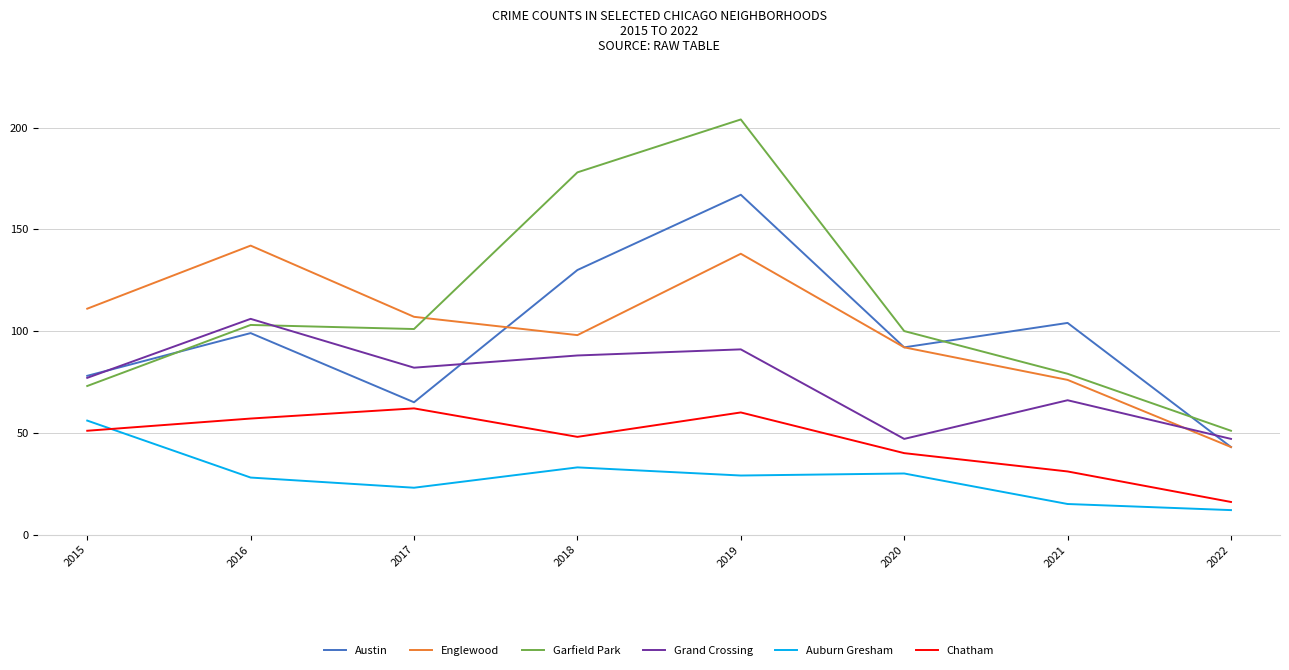

Reading left to right, transcribe all the data shown in this chart.

Austin: 2015=78	2016=99	2017=65	2018=130	2019=167	2020=92	2021=104	2022=43
Englewood: 2015=111	2016=142	2017=107	2018=98	2019=138	2020=92	2021=76	2022=43
Garfield Park: 2015=73	2016=103	2017=101	2018=178	2019=204	2020=100	2021=79	2022=51
Grand Crossing: 2015=77	2016=106	2017=82	2018=88	2019=91	2020=47	2021=66	2022=47
Auburn Gresham: 2015=56	2016=28	2017=23	2018=33	2019=29	2020=30	2021=15	2022=12
Chatham: 2015=51	2016=57	2017=62	2018=48	2019=60	2020=40	2021=31	2022=16